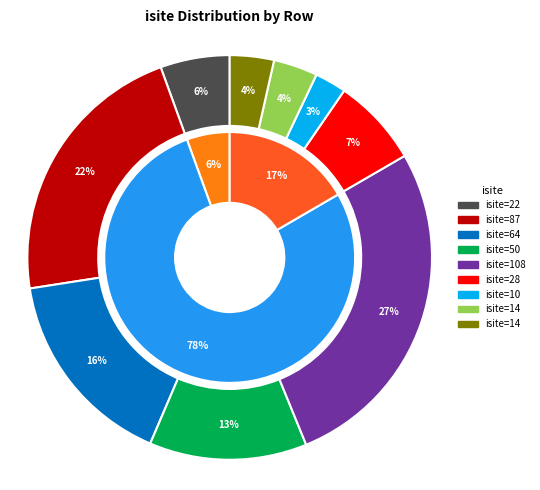

Rank the categories by value from lowest to highest.

6, 7, 8, 0, 5, 3, 2, 1, 4